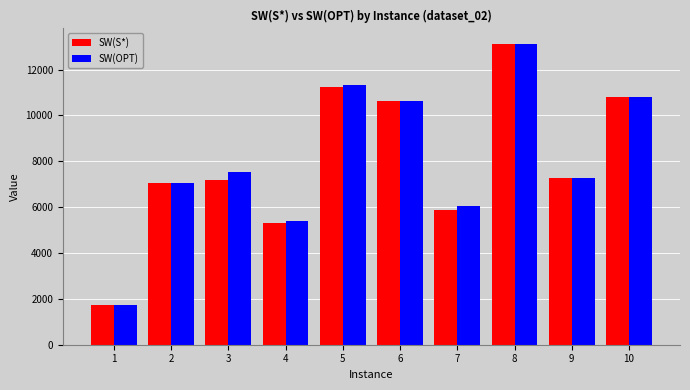

How many groups of bars are there?

10